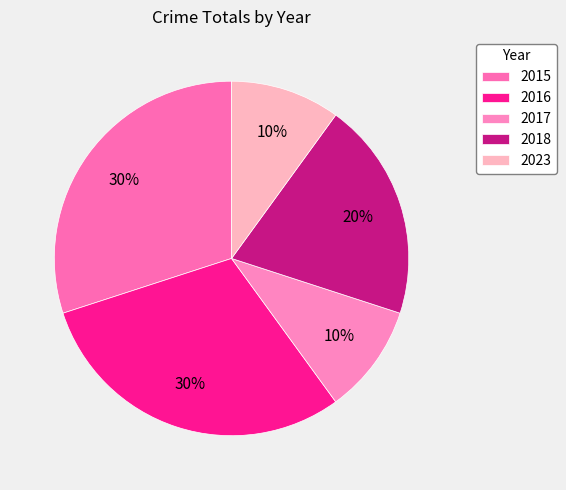

To the nearest percent, what portion does 2016 represent?

30%